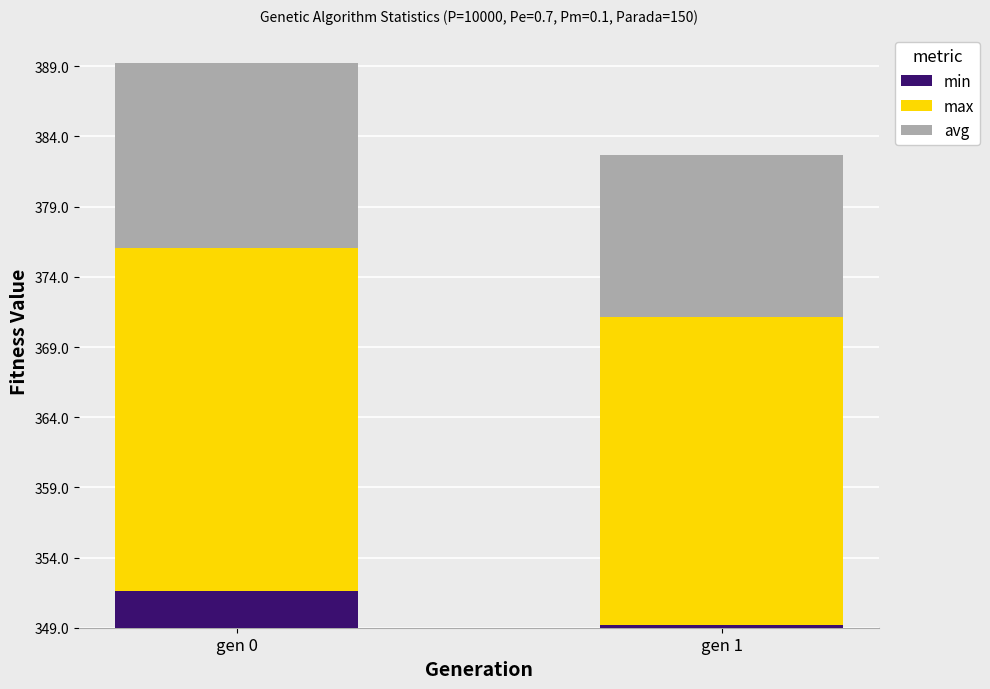

The value of max at gen 1 is 32.9. True or false?

False